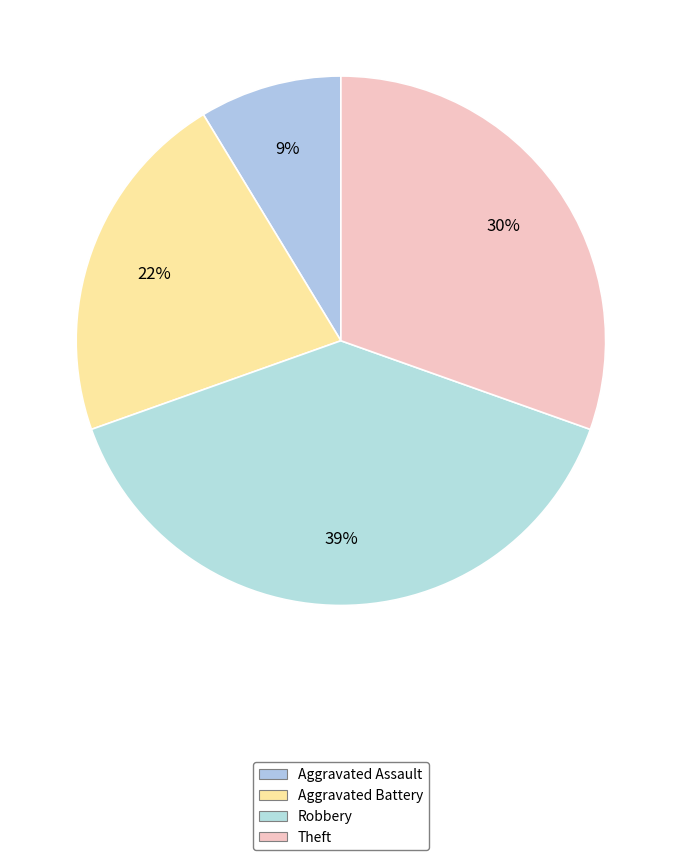

Is it true that Theft is 30% of the pie?

True